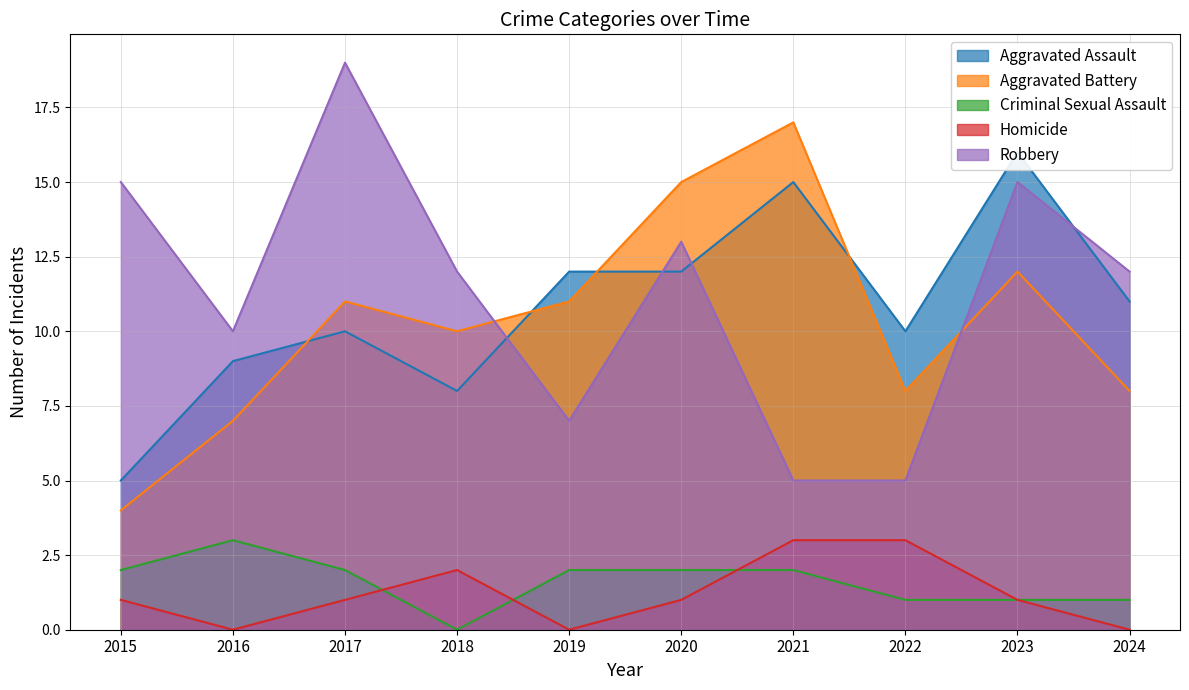

What is the average value of the Homicide series?

1